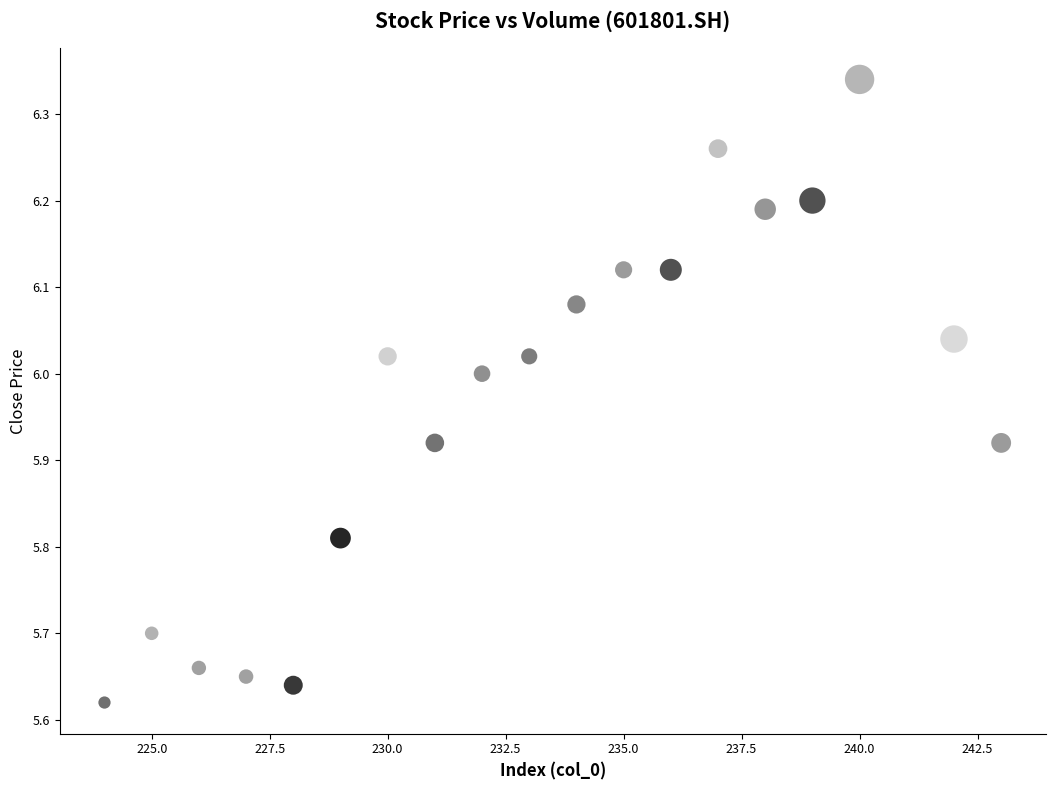

What is the range of Y values (max minus min)?

0.7